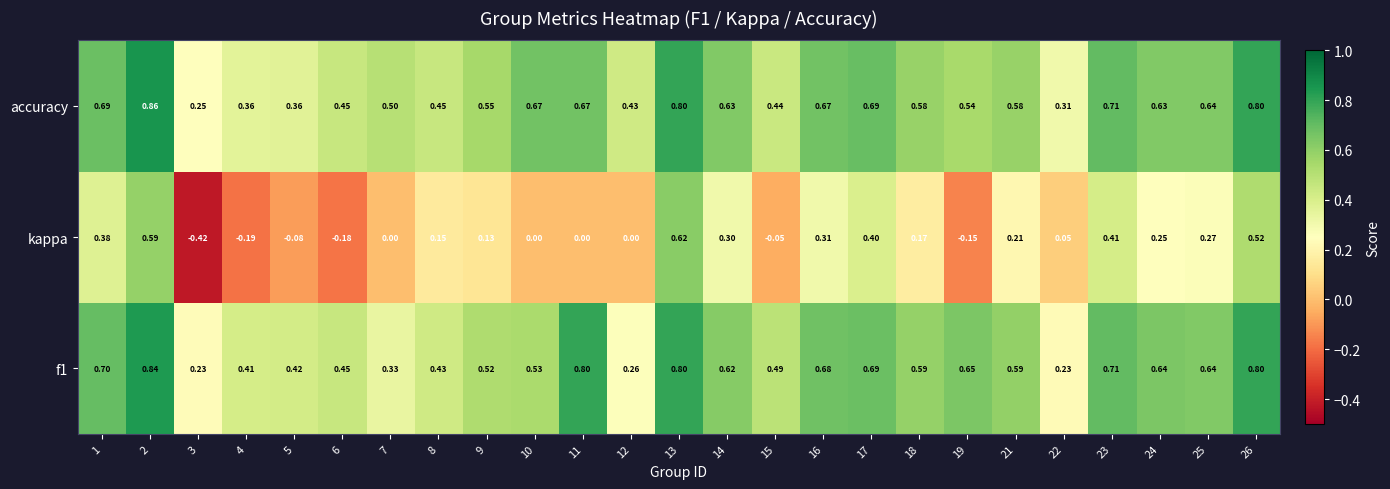

Which series has the widest spread of values?

kappa